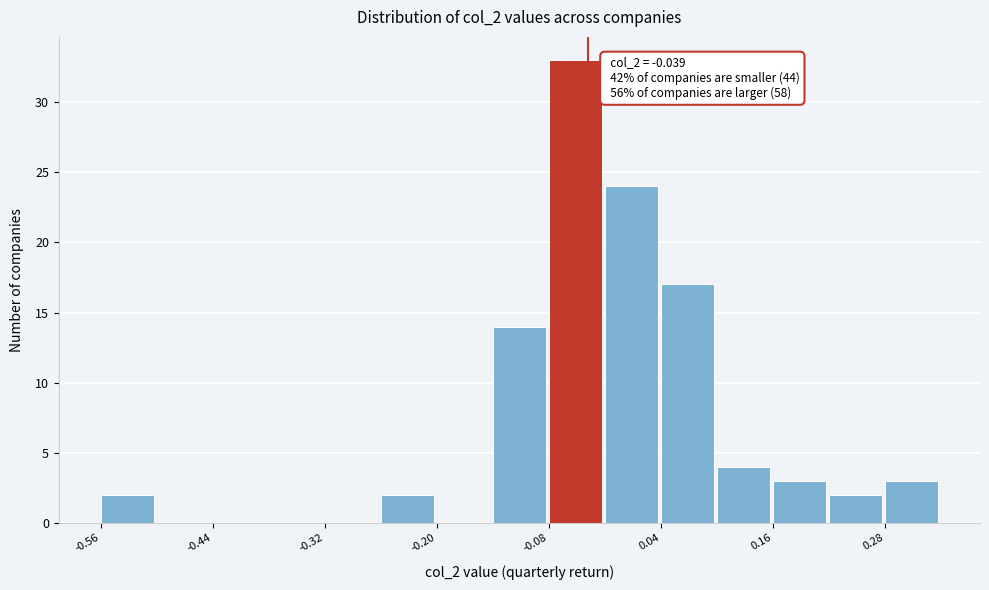

Read against the x-axis, roughly where is the centre of the tallest bar?

-0.06